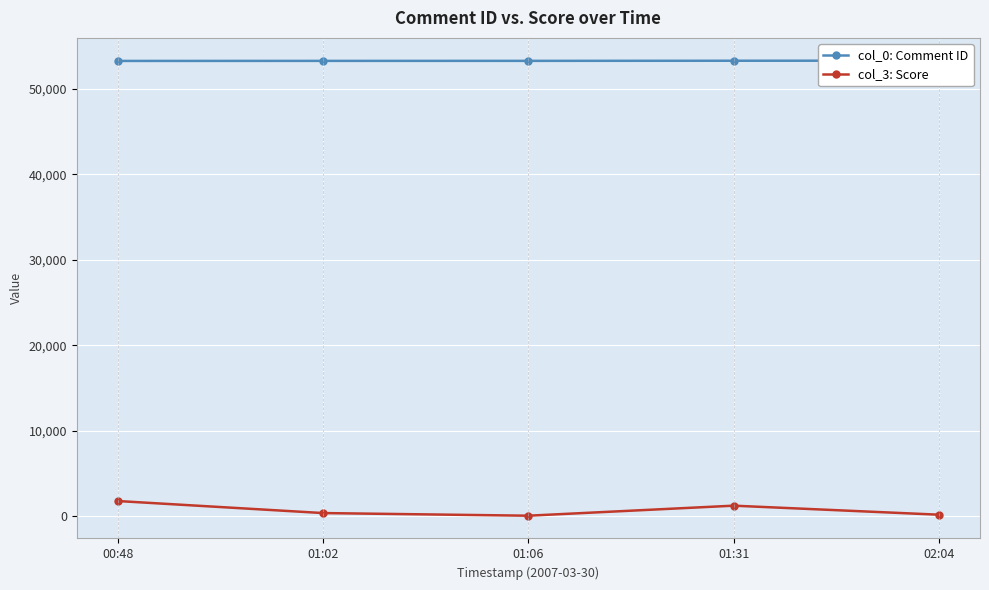

How many lines are shown in the chart?

2